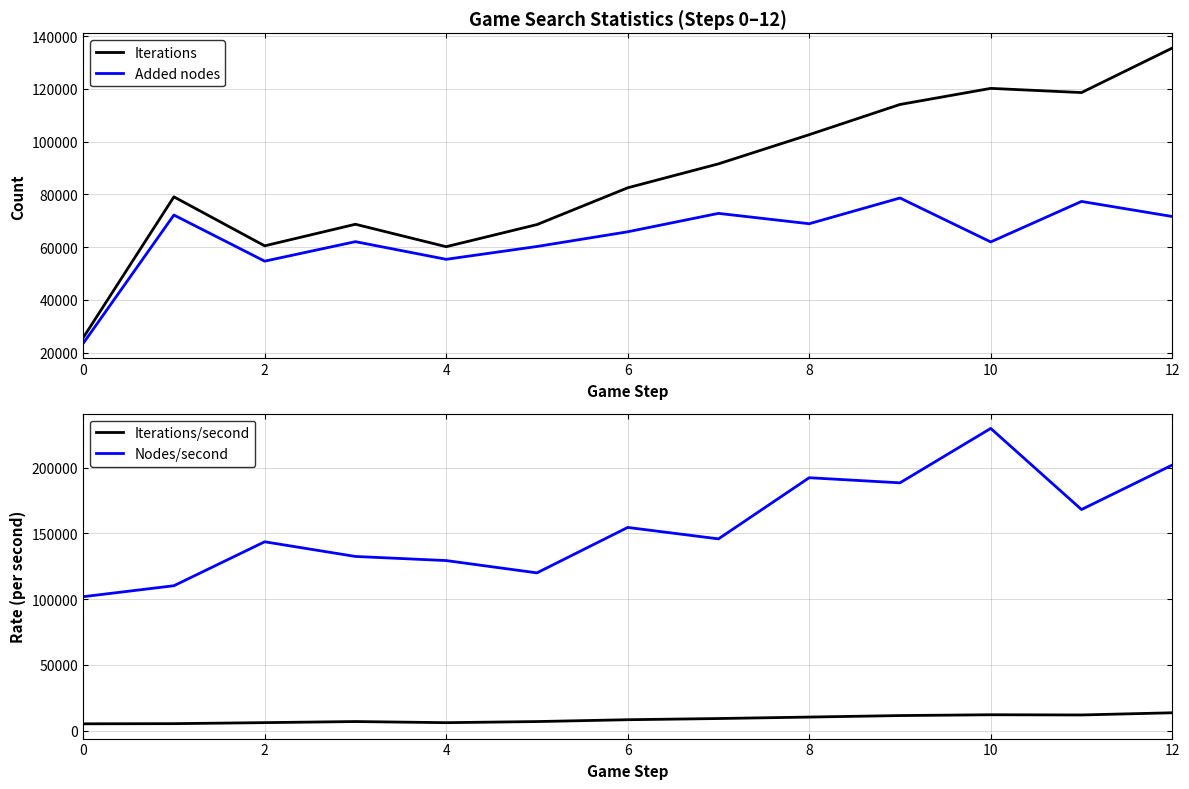

The value of Added nodes at 8 is 68906. True or false?

True